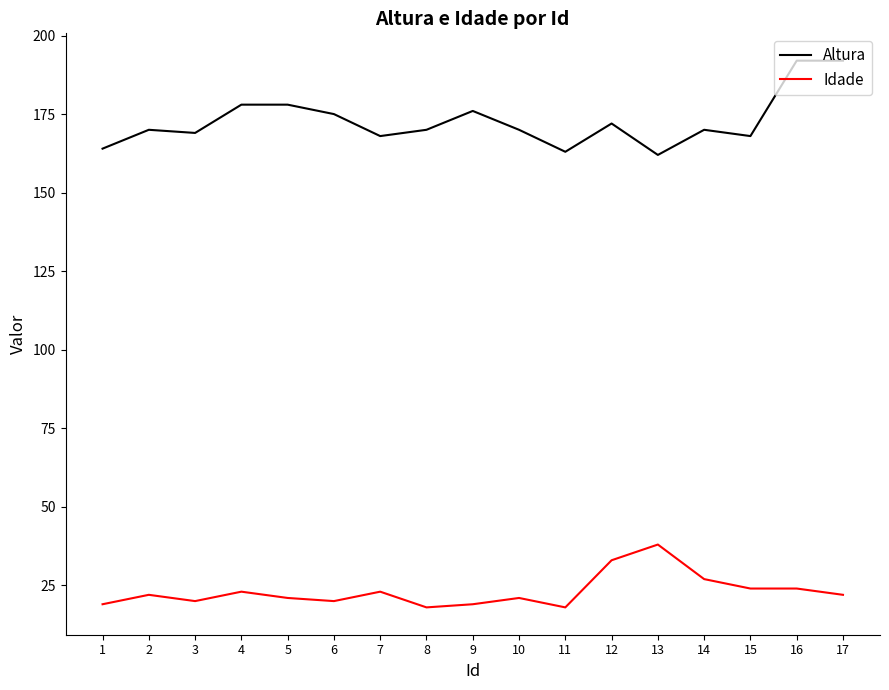

The Idade series shows 35 at 6. True or false?

False